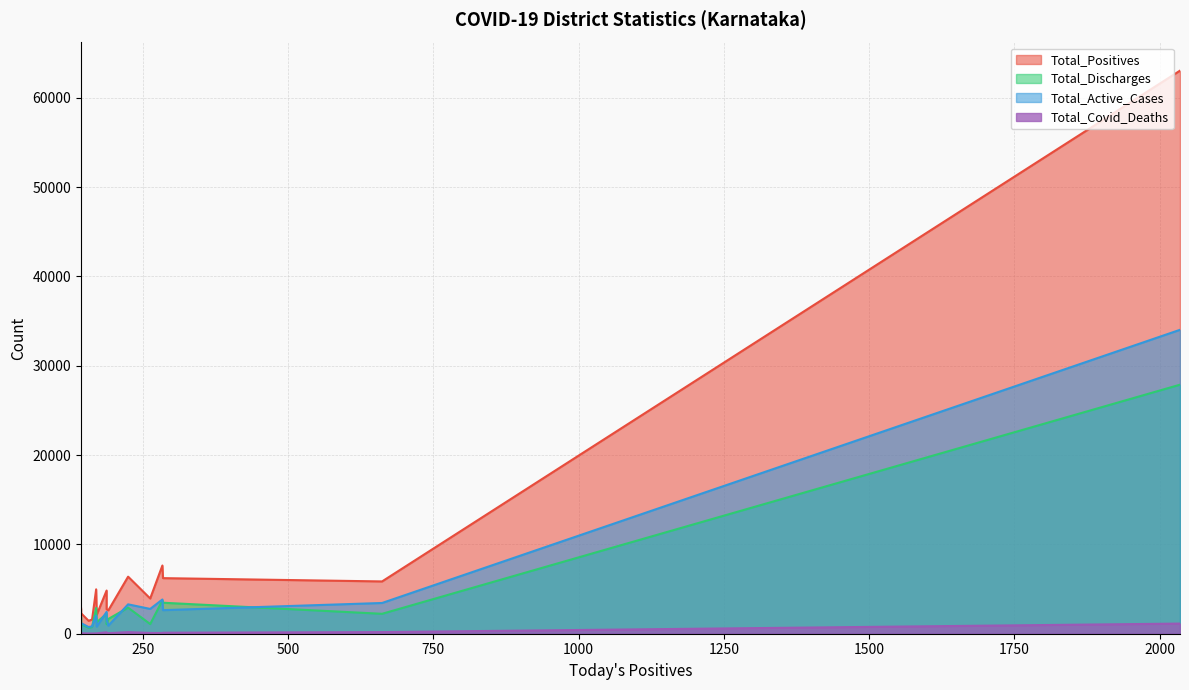

How many lines are shown in the chart?

4